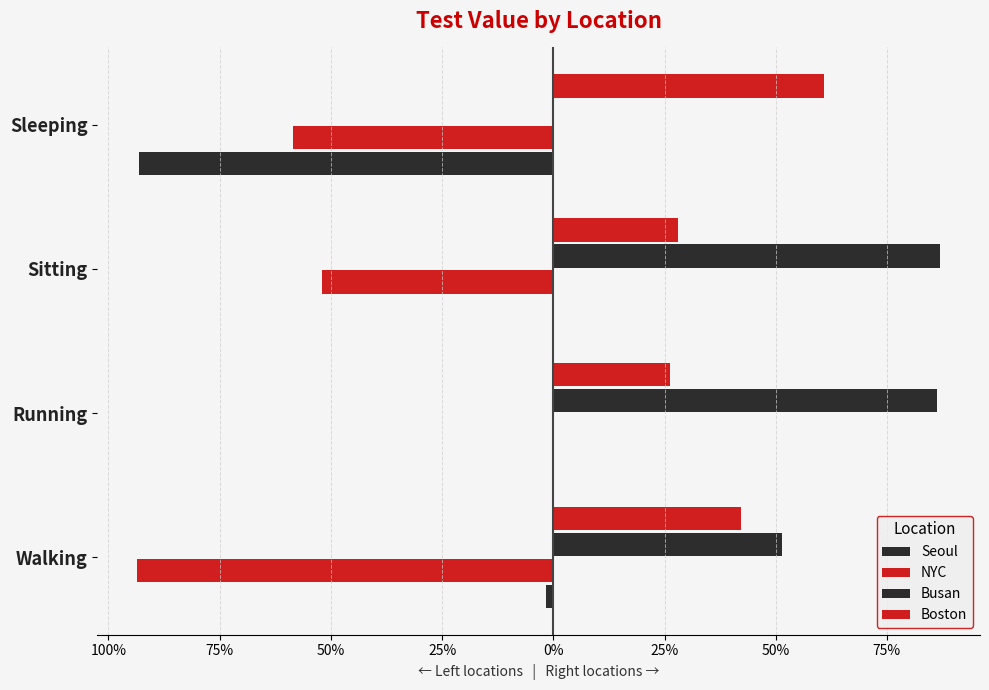

What is the smallest value displayed?

-0.9